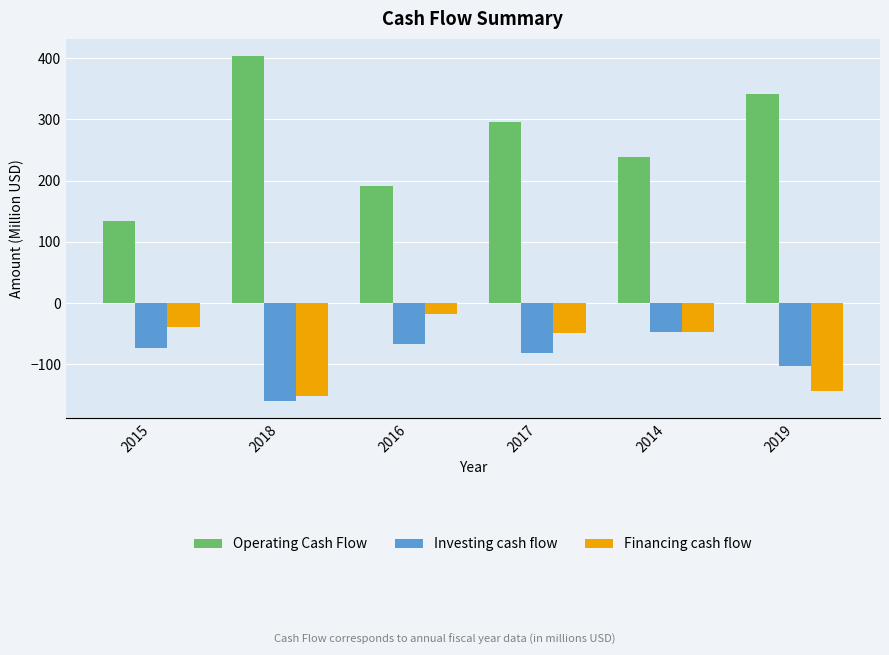

The value of Investing cash flow at 2019 is -44.1. True or false?

False